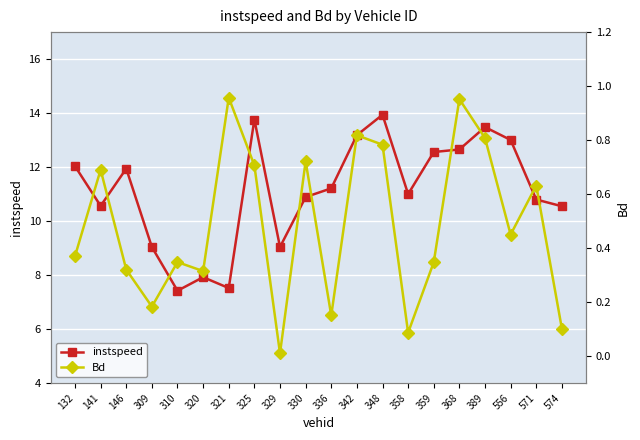

Between 320 and 325, which series saw the biggest shift?

instspeed